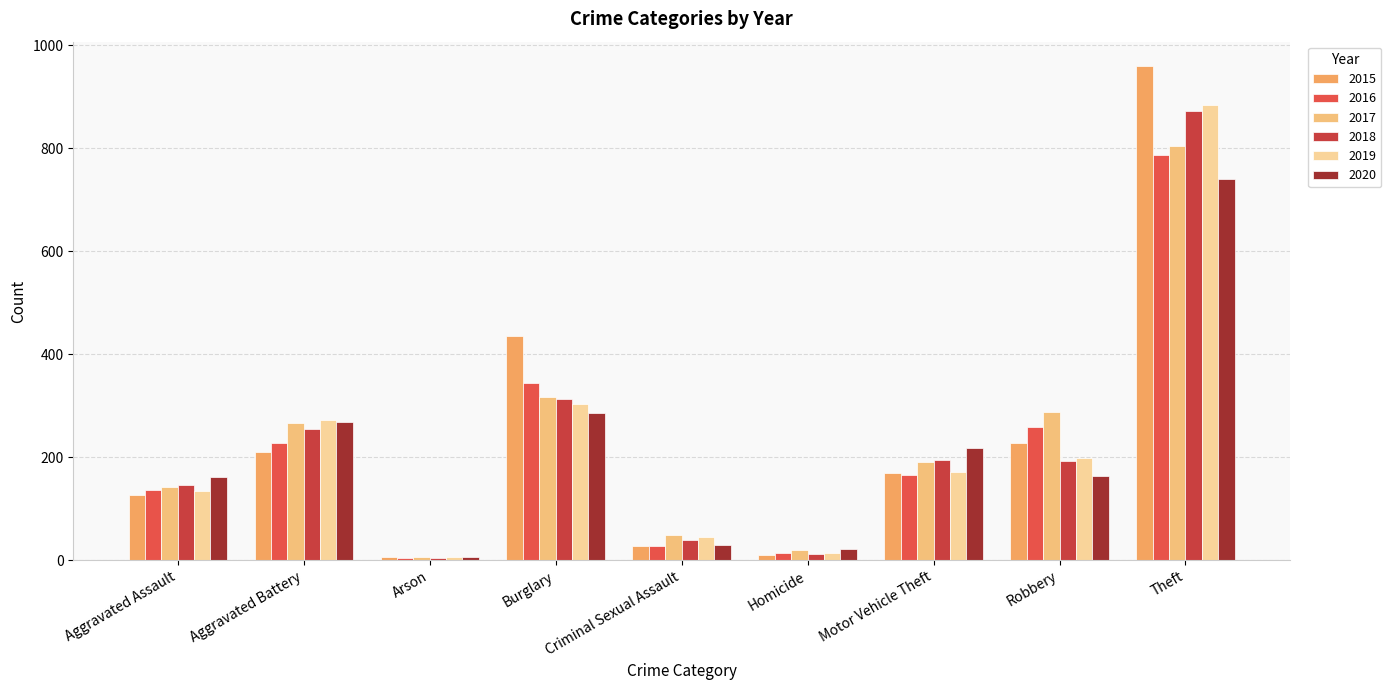

Read the 2016 value at Aggravated Battery, to the nearest 10.

230